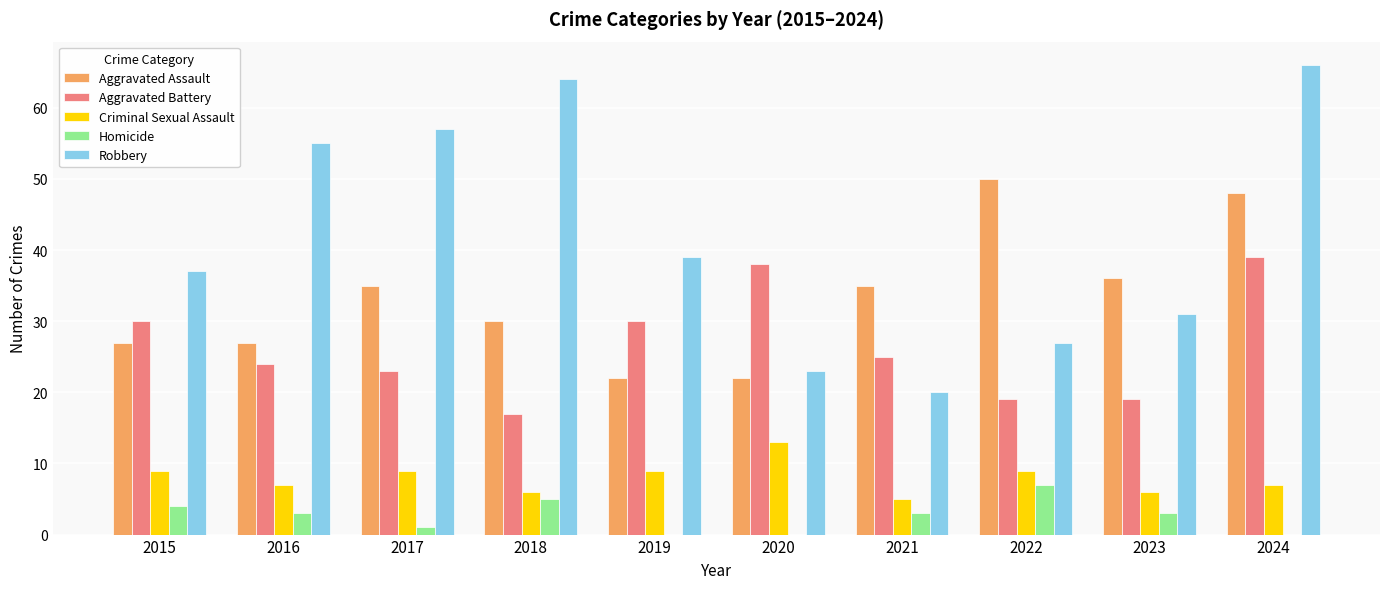

Which series changed the most between 2015 and 2024?

Robbery